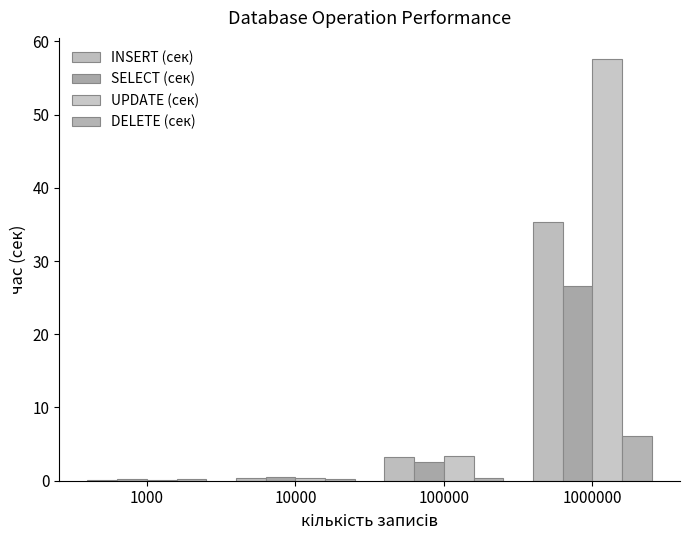

What is the maximum value for UPDATE (сек)?

57.6